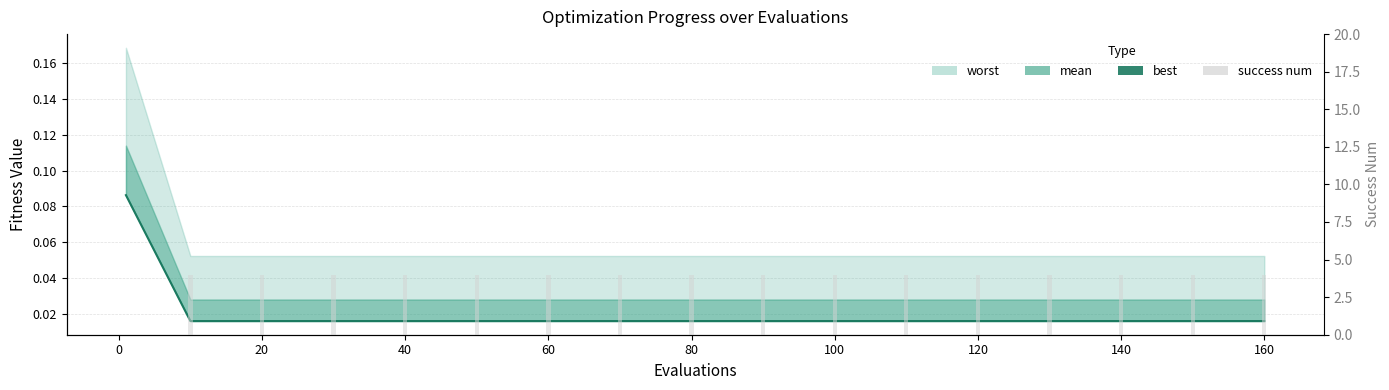

At how many categories does at least one series exceed 2?

16